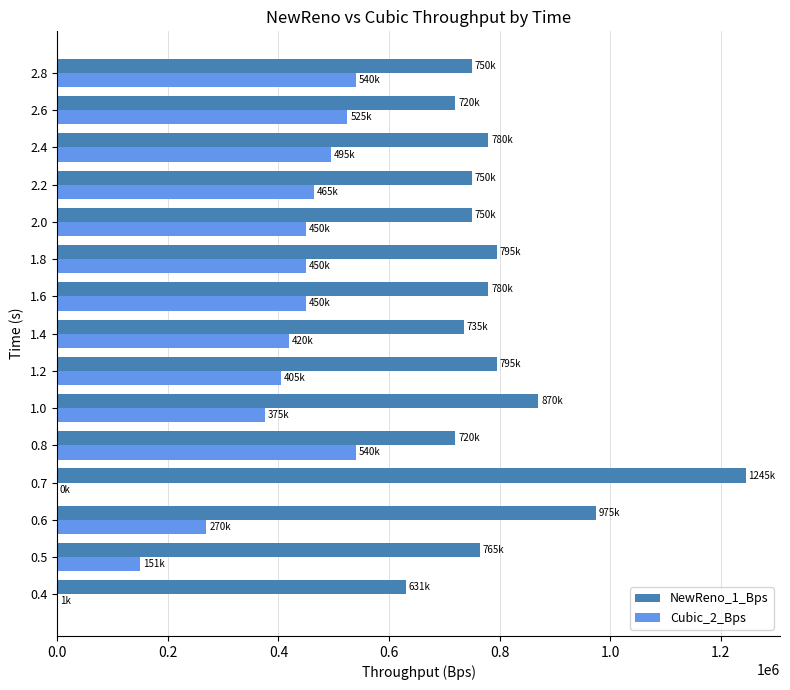

Is the value of Cubic_2_Bps at 0.7 greater than the value of NewReno_1_Bps at 1.4?

No